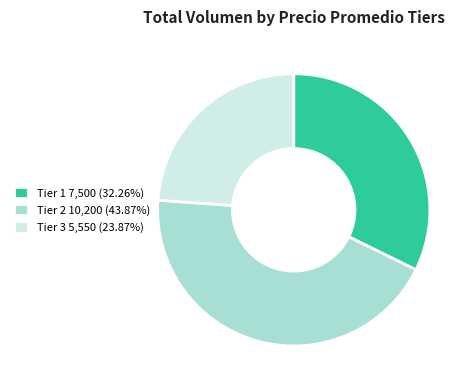

Does Tier 1 7,500 (32.26%) represent more than half of the total?

No